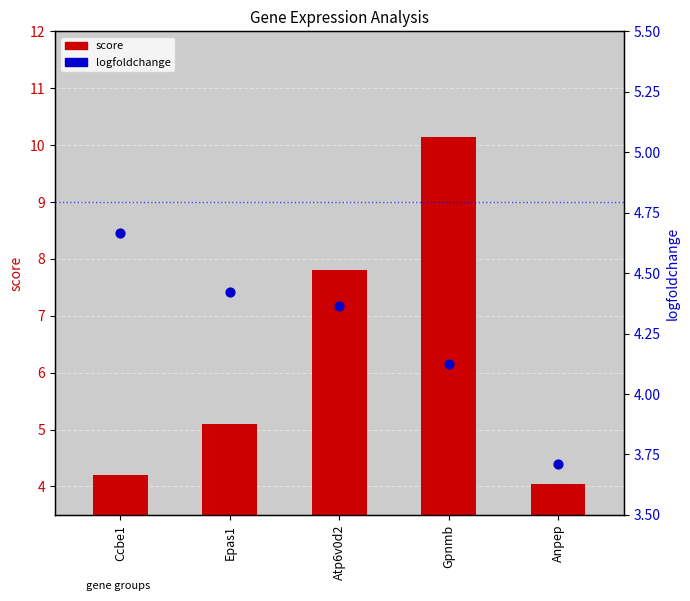

Which series contains the highest Y value?

score